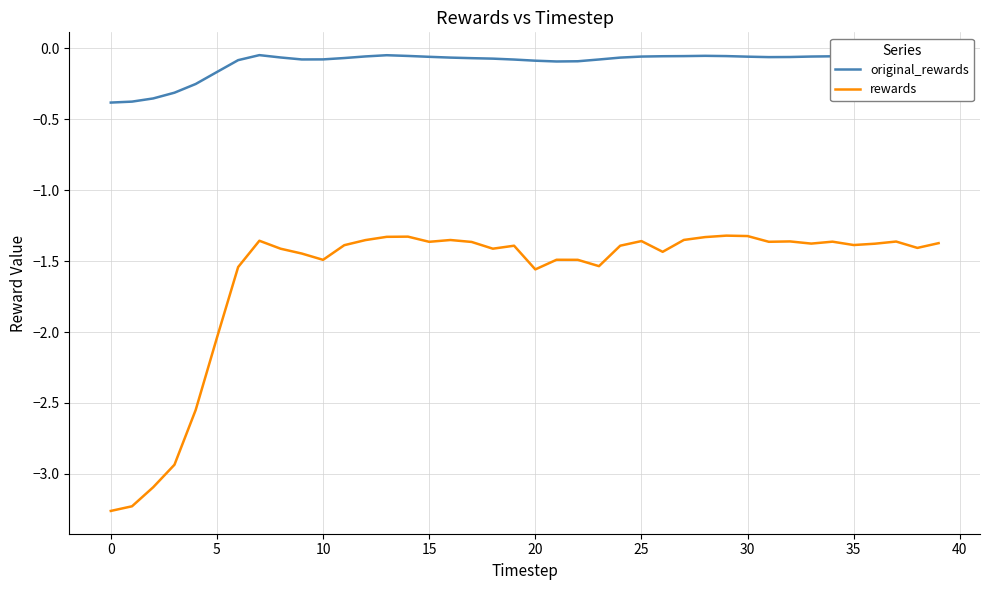

Which series has the largest total across all categories?

original_rewards